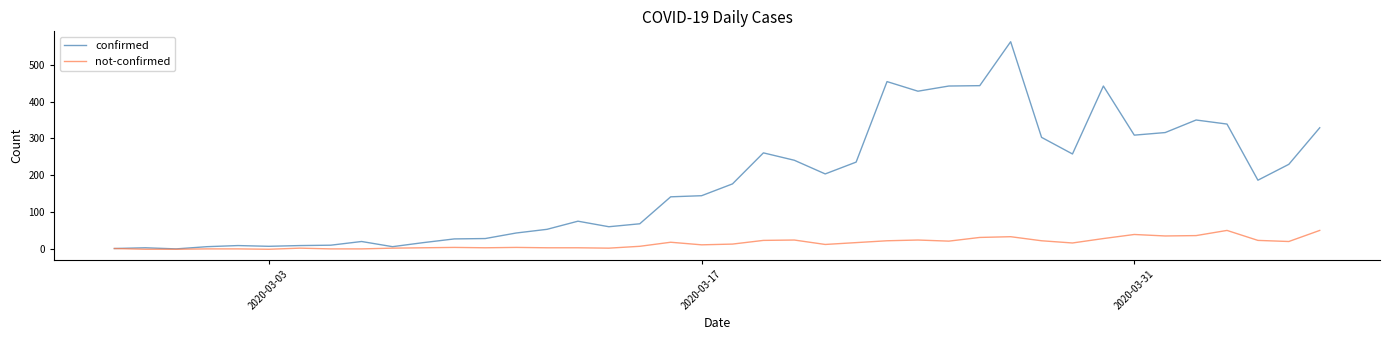

At how many categories does at least one series exceed 274?

12